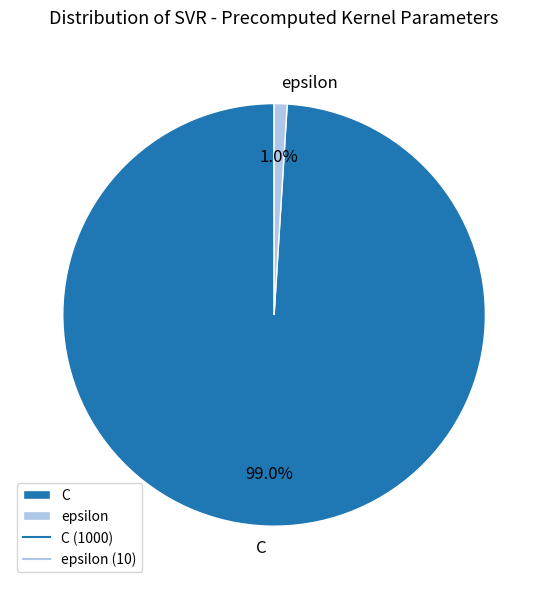

To the nearest percent, what is the difference between the epsilon and C slice percentages?

98%